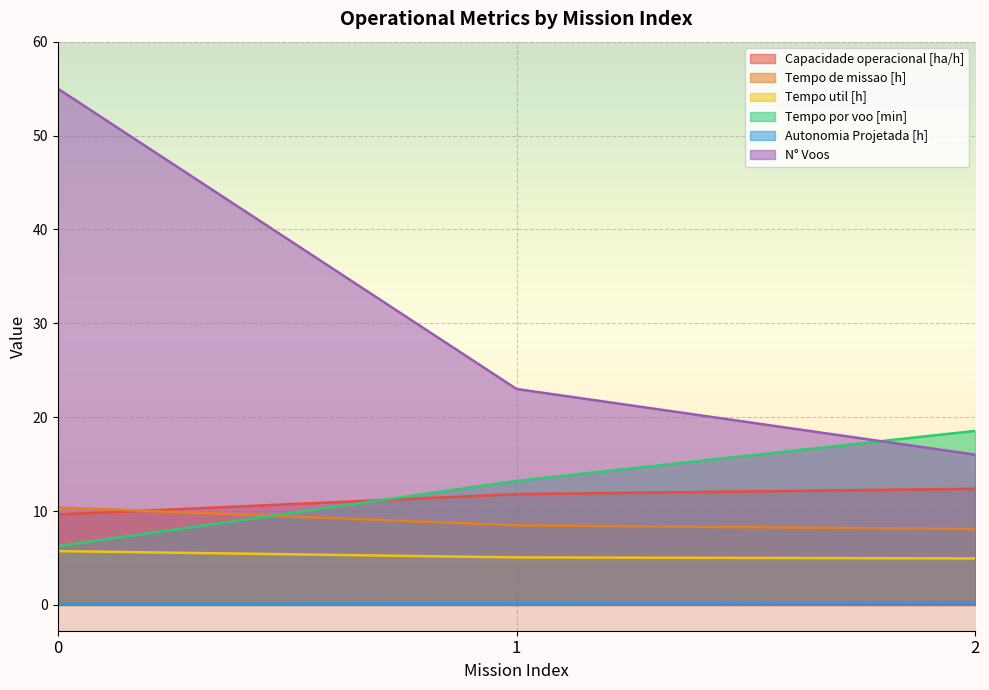

Which has a higher value, 2 or 0?

2